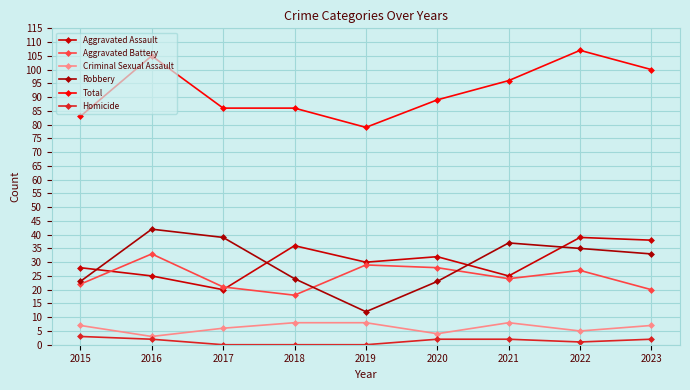

How many Aggravated Assault values are between 25 and 36?

6